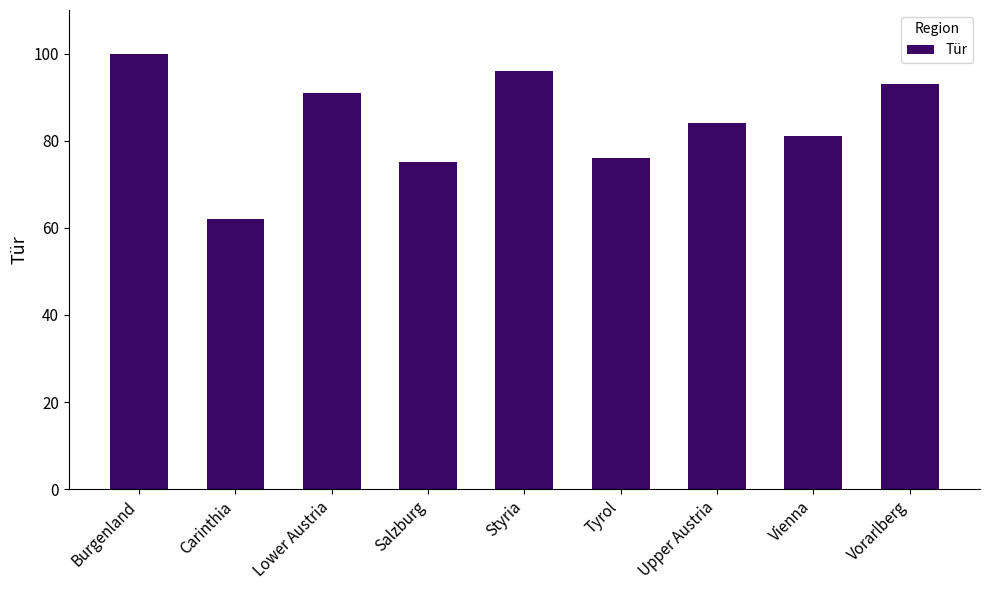

What is the label of the 7th bar from the left?

Upper Austria